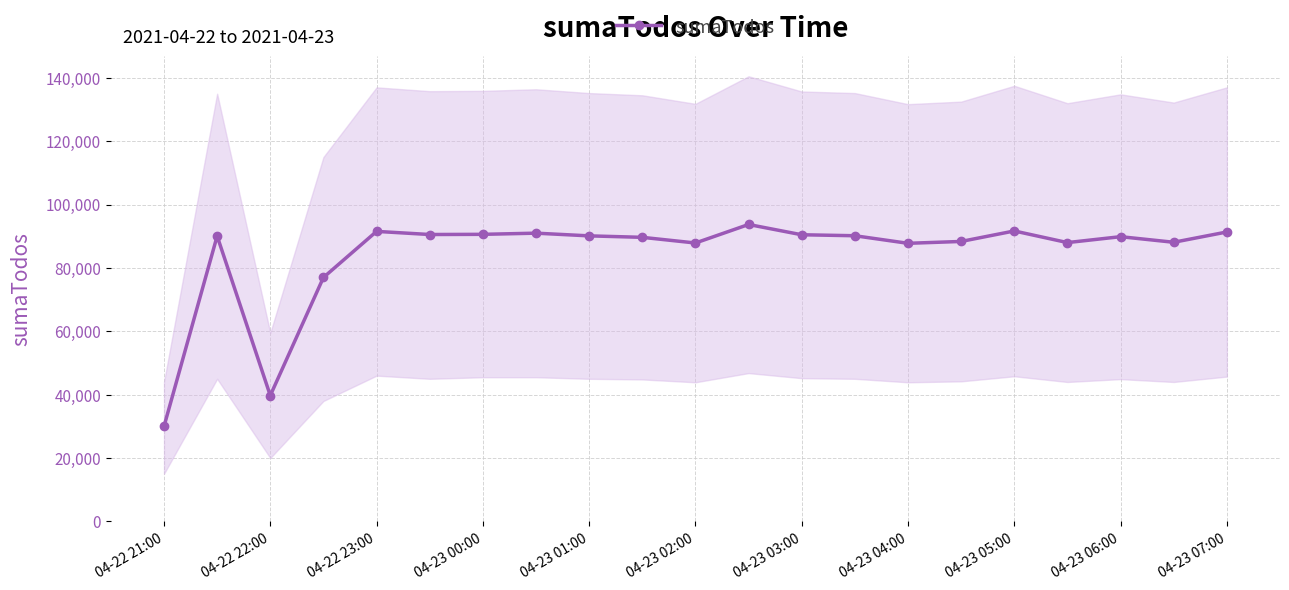

At which category does sumaTodos reach its first local valley?

04-22 22:00